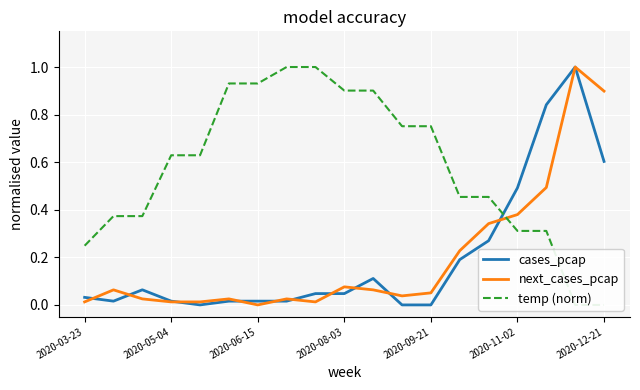

Which series has the largest total across all categories?

temp (norm)